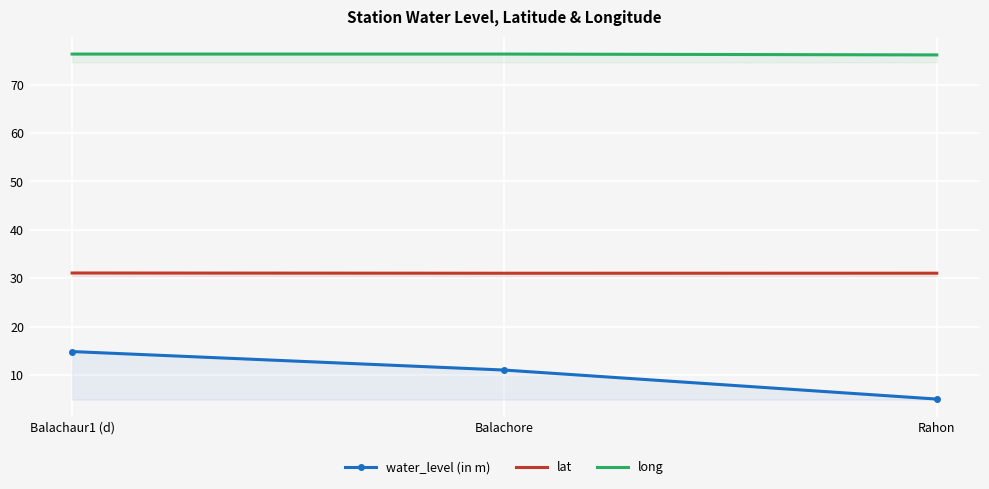

How many data points in water_level (in m) are above 11?

2